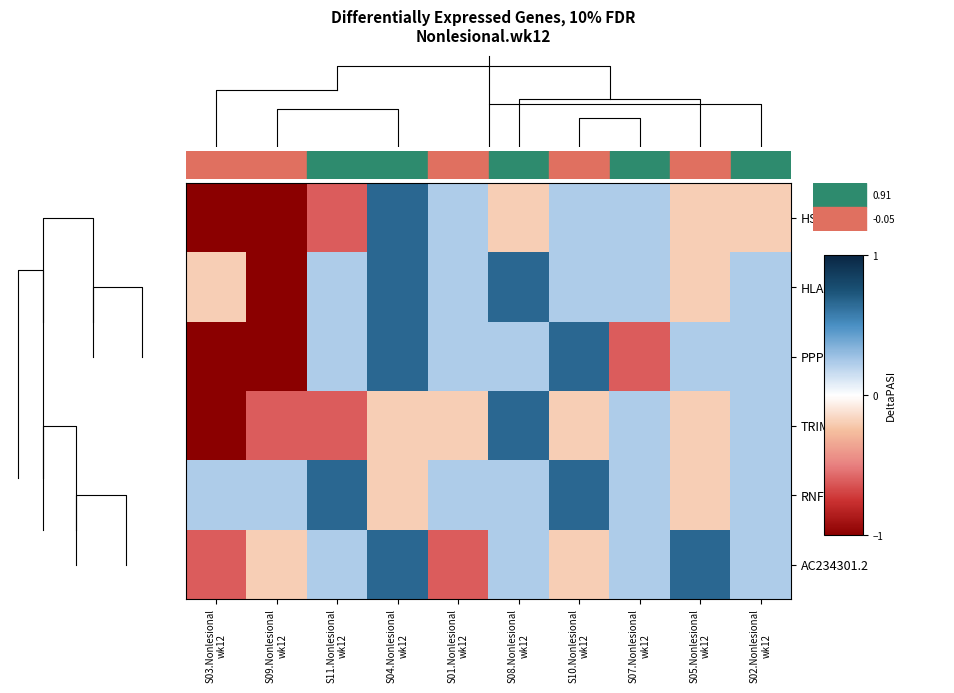

The value of HLA-A at S09.Nonlesional wk12 is -1.5. True or false?

False